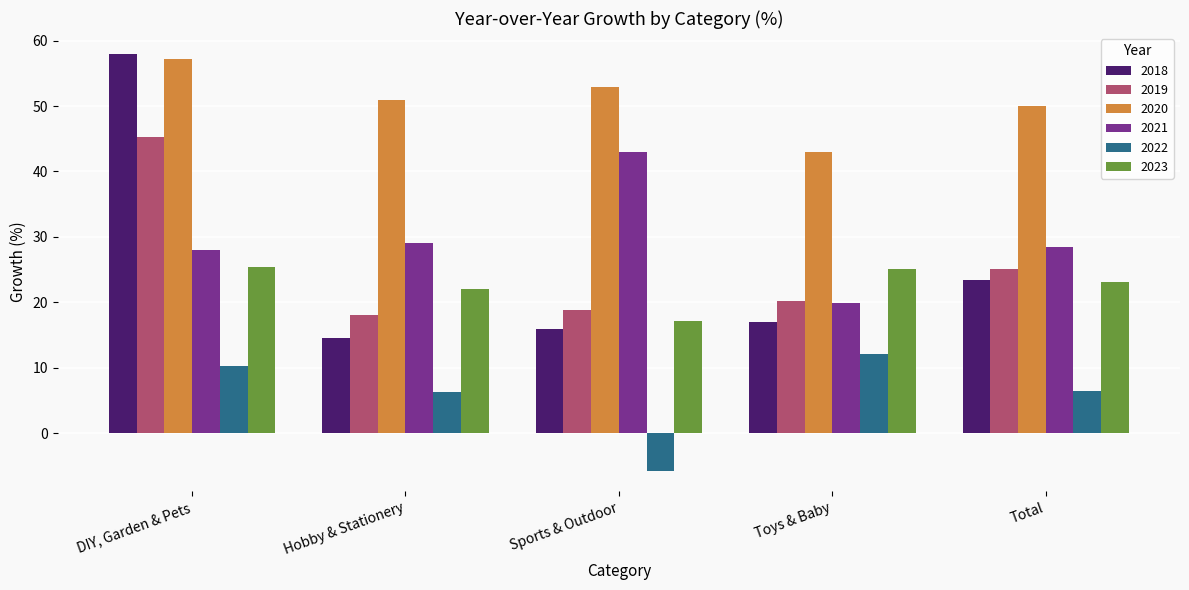

What is the sum of the 2023 values at Toys & Baby and Sports & Outdoor?

42.3